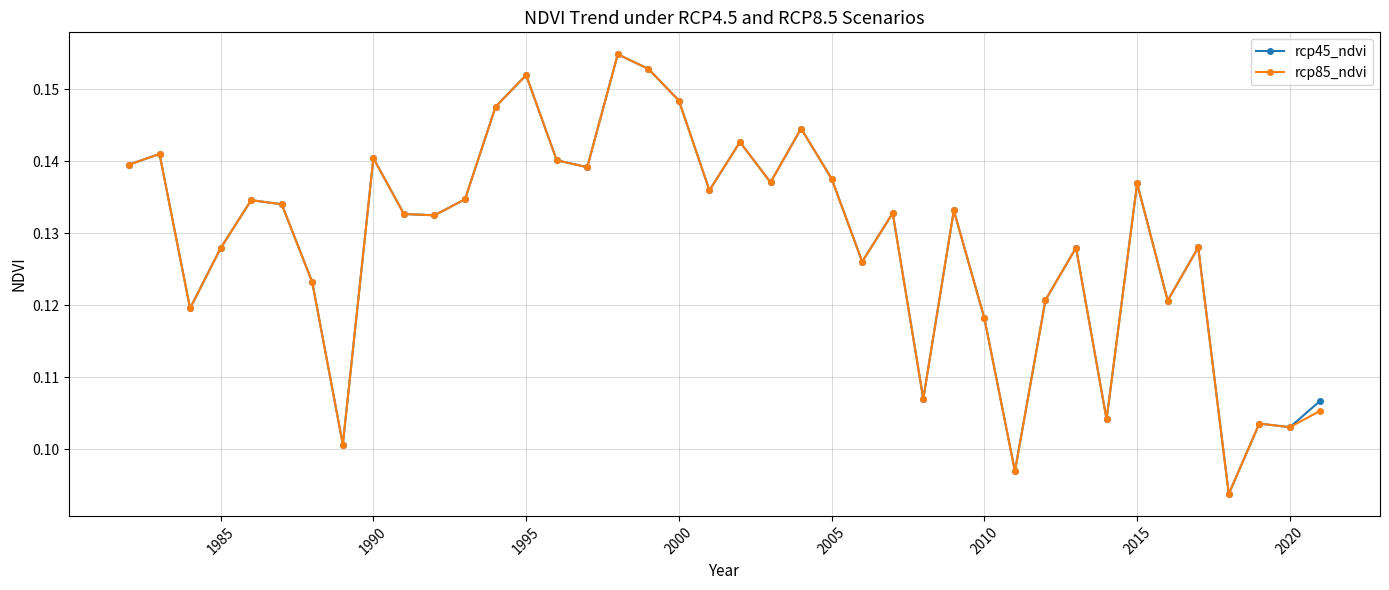

Count the rcp85_ndvi values in the range 0 to 1.

40